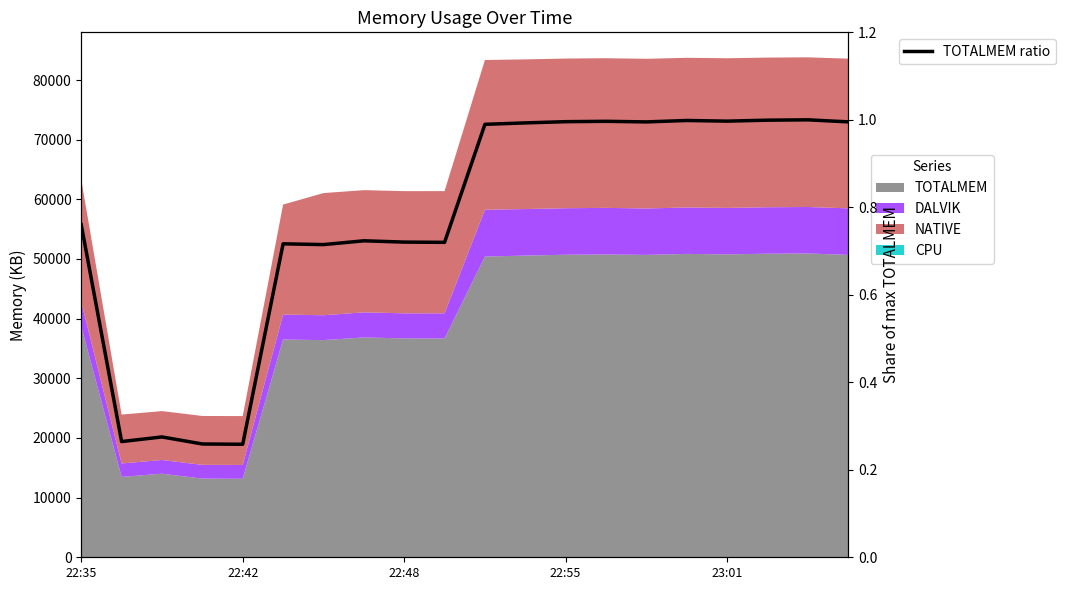

How many interior local peaks (higher than both neighbors) does the data have?

6